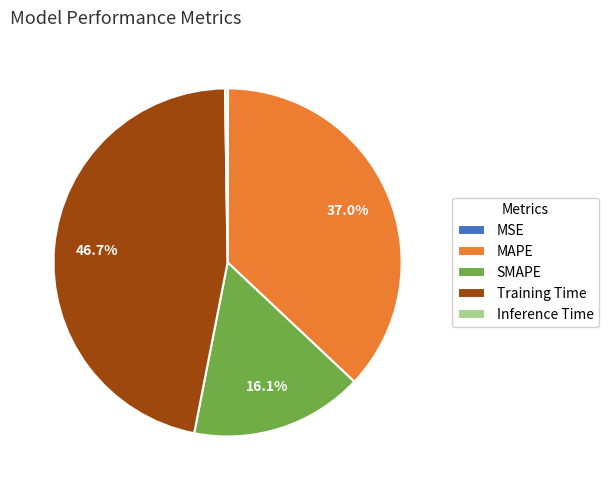

Which slice is the largest?

Training Time